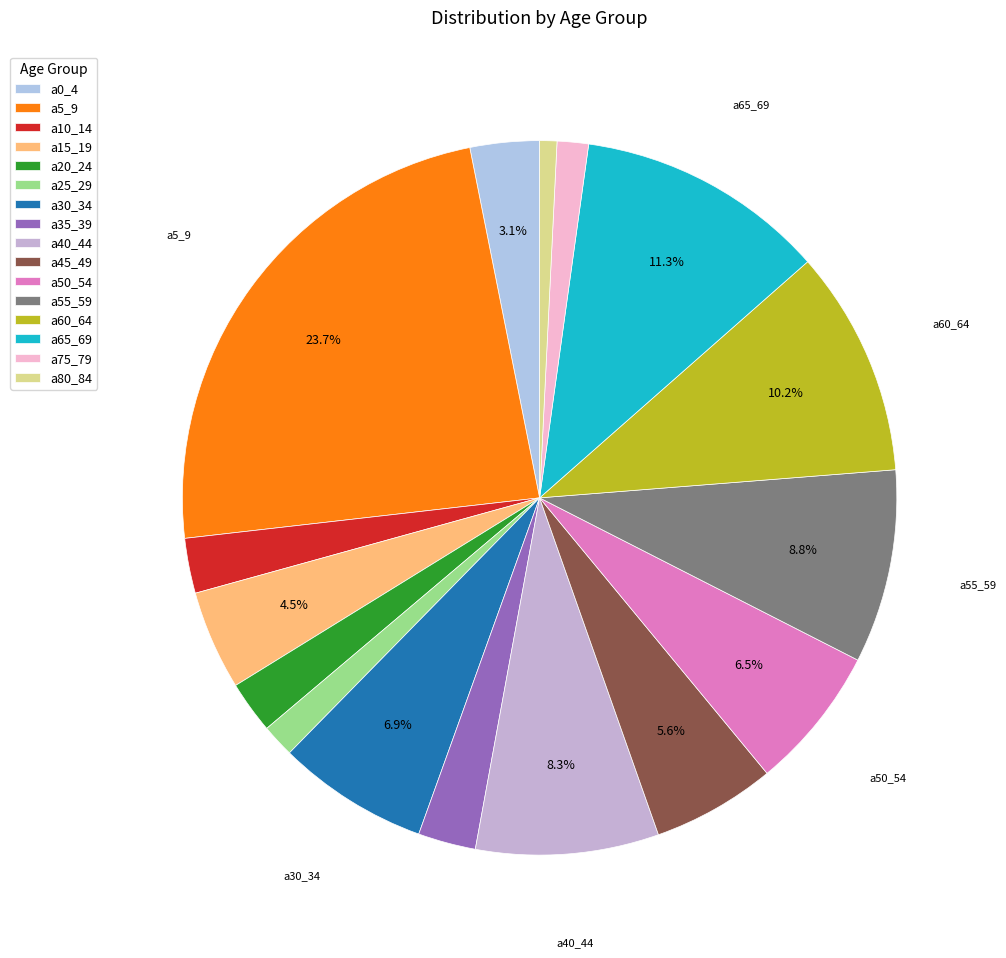

Do a65_69 and a25_29 together represent more than half of the pie?

No